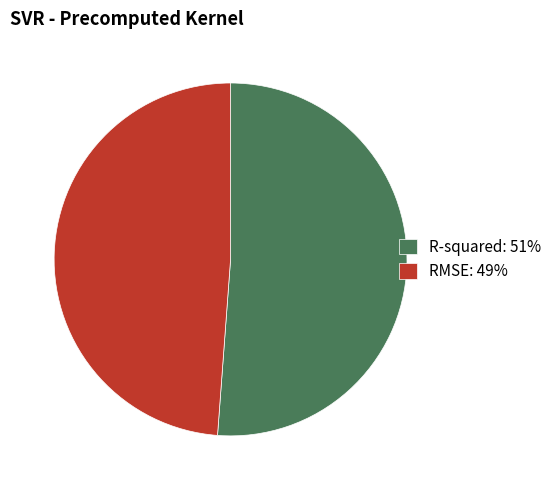

Do R-squared and RMSE together represent more than half of the pie?

Yes